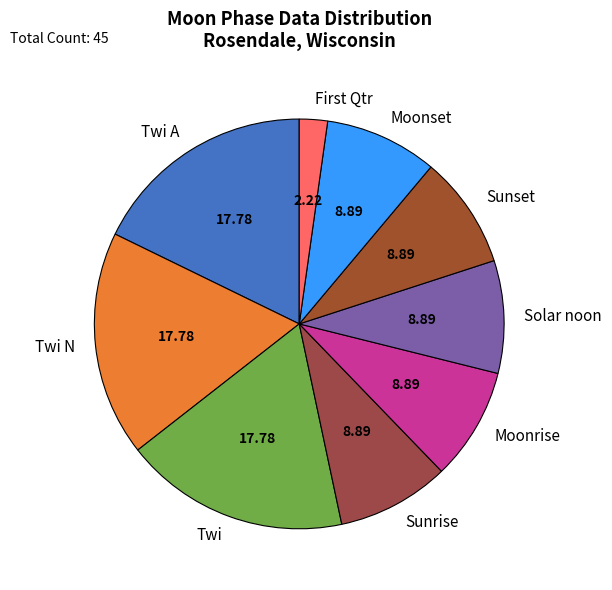

What is the smallest slice in the pie chart?

First Qtr